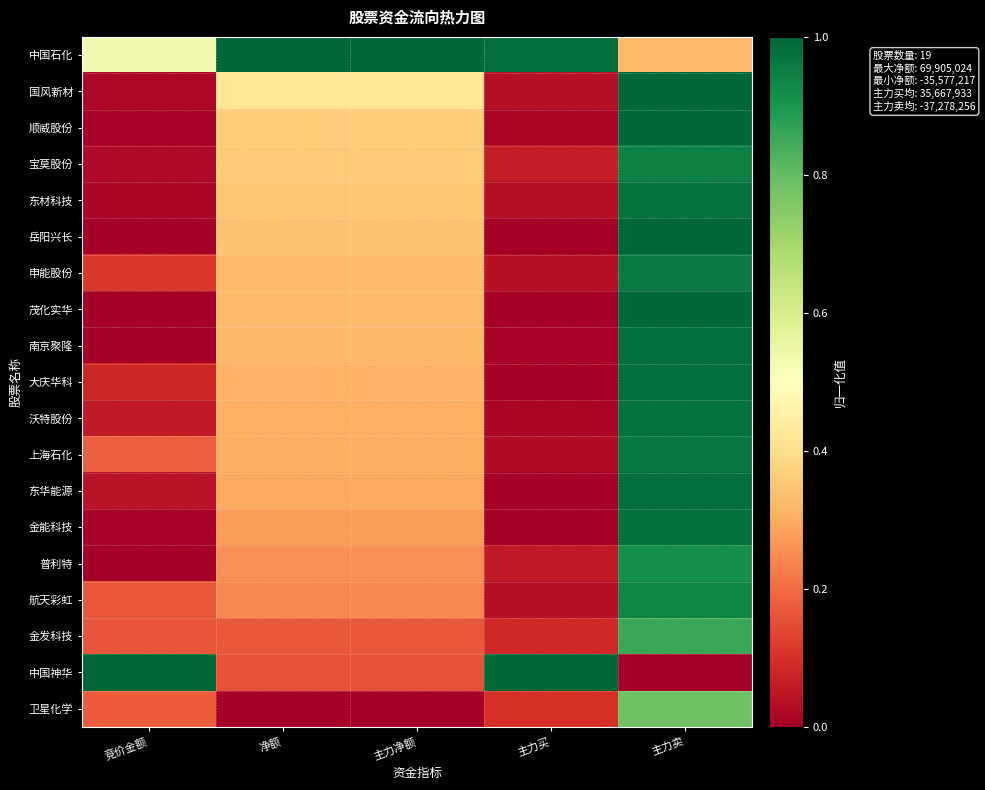

What is the difference between the highest and lowest values at 净额?

1.0